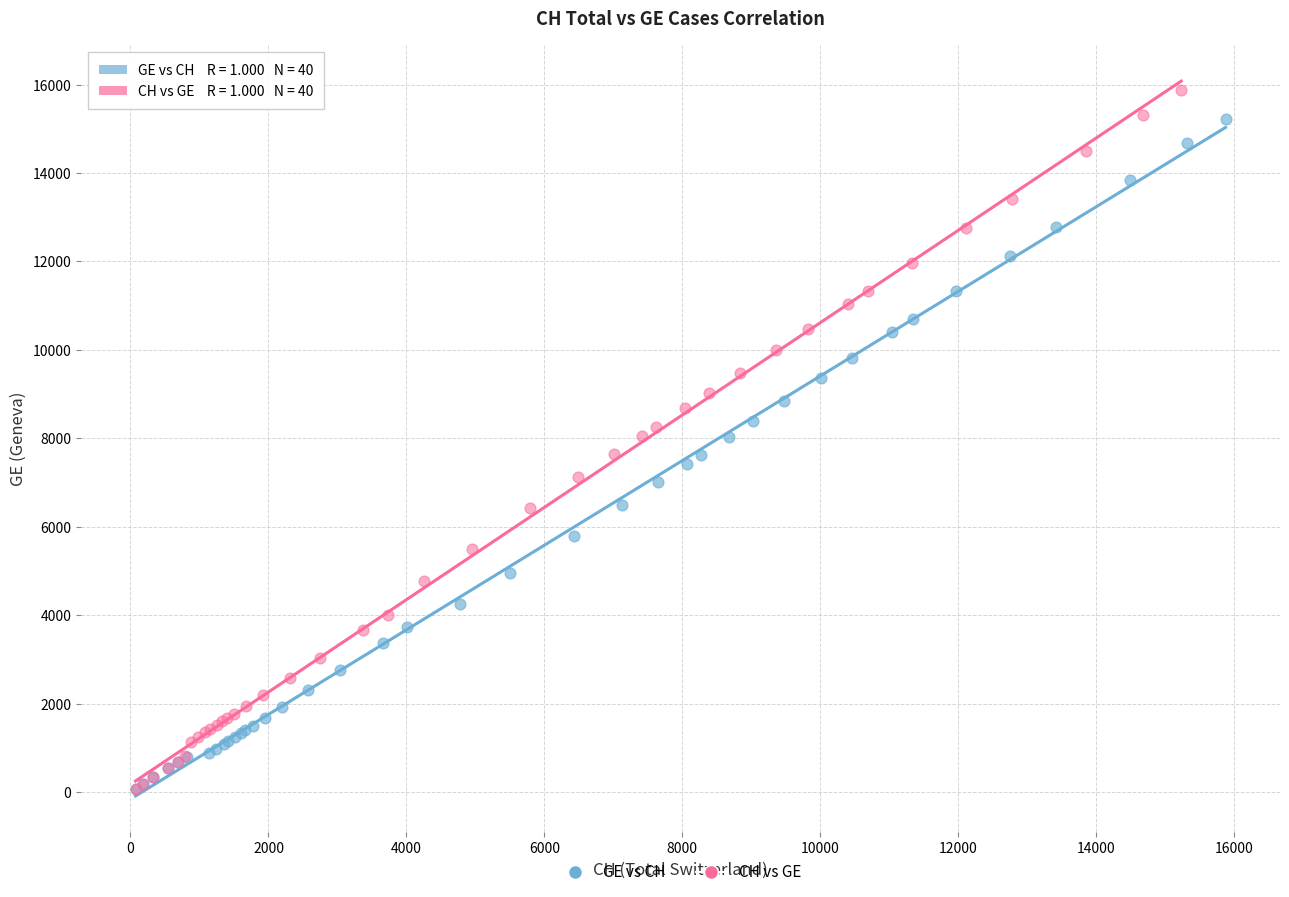

Which series has the widest spread of Y values?

CH vs GE